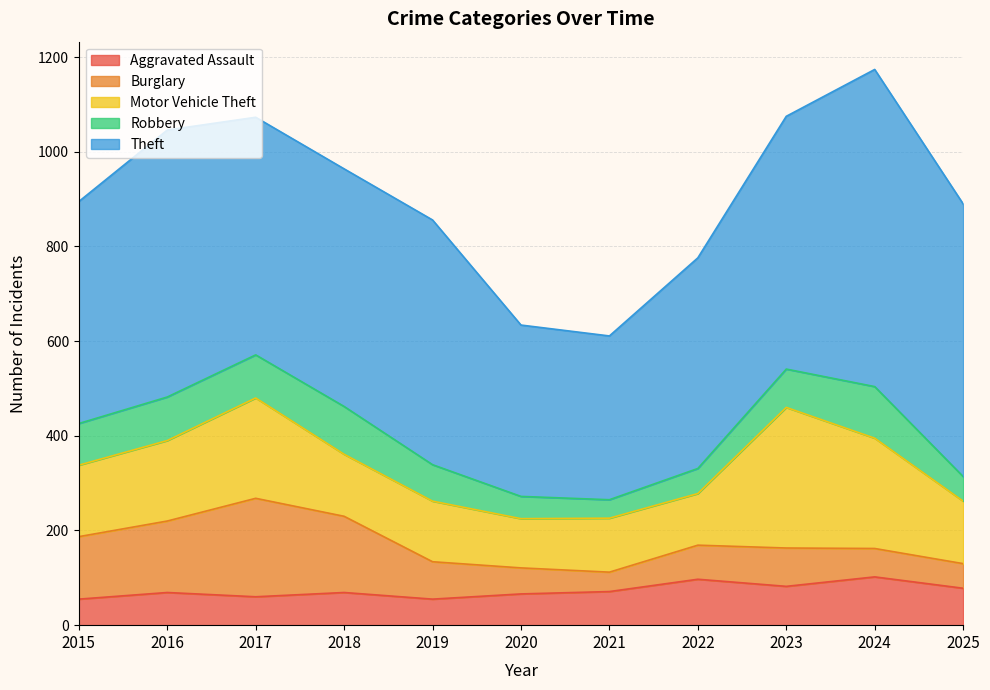

What is the average value of the Motor Vehicle Theft series?

162